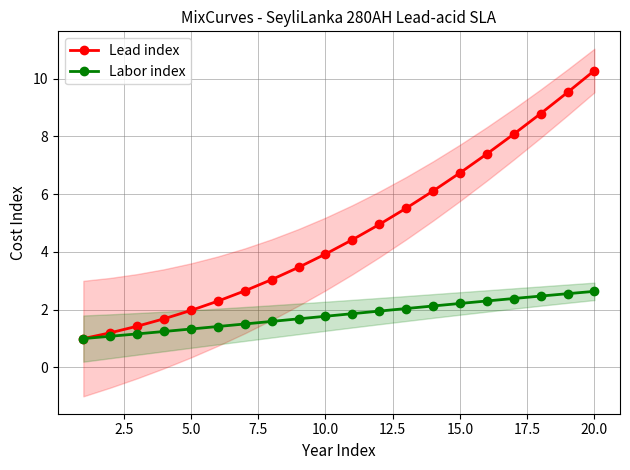

Which series has the largest range (max minus min)?

Lead index